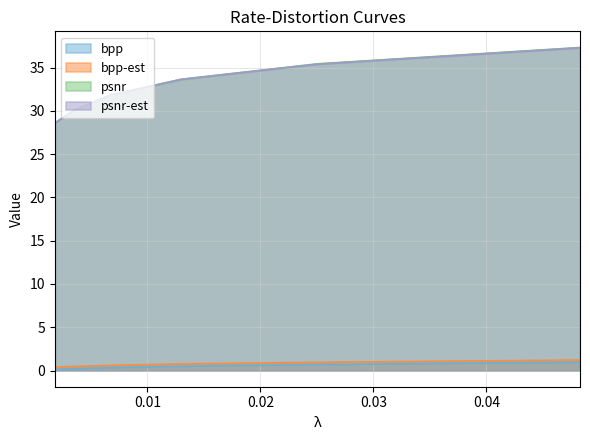

What is the sum of all bpp-est values?

4.4